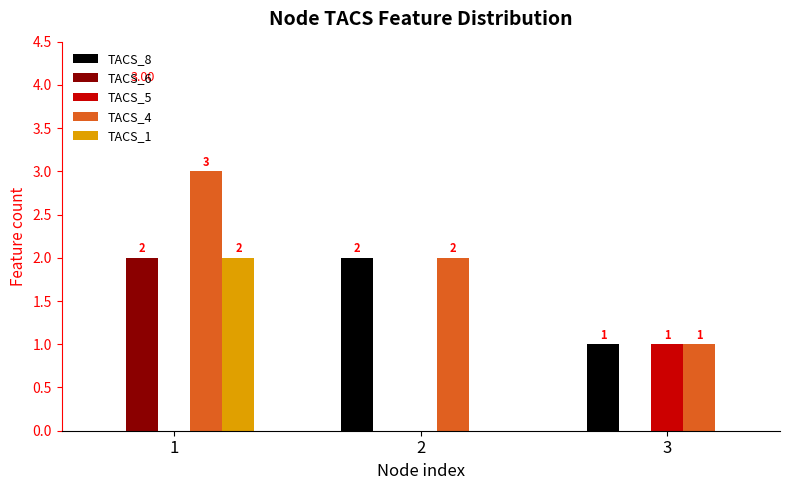

The TACS_1 series shows 0 at 3. True or false?

True